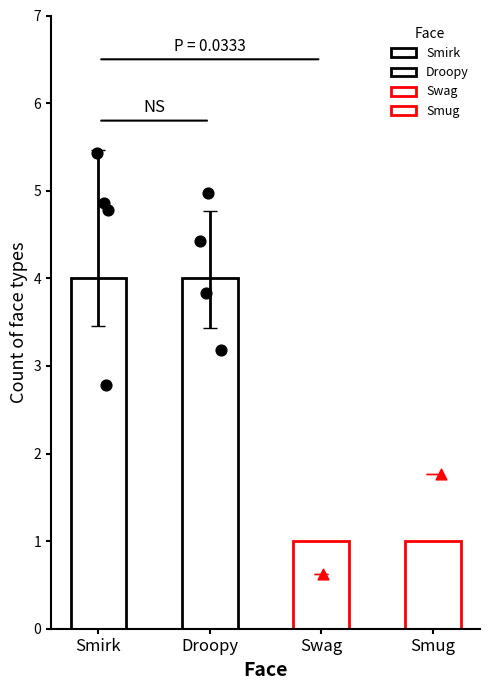

Approximately how many times larger is the value at Smirk compared to Droopy?

1.0